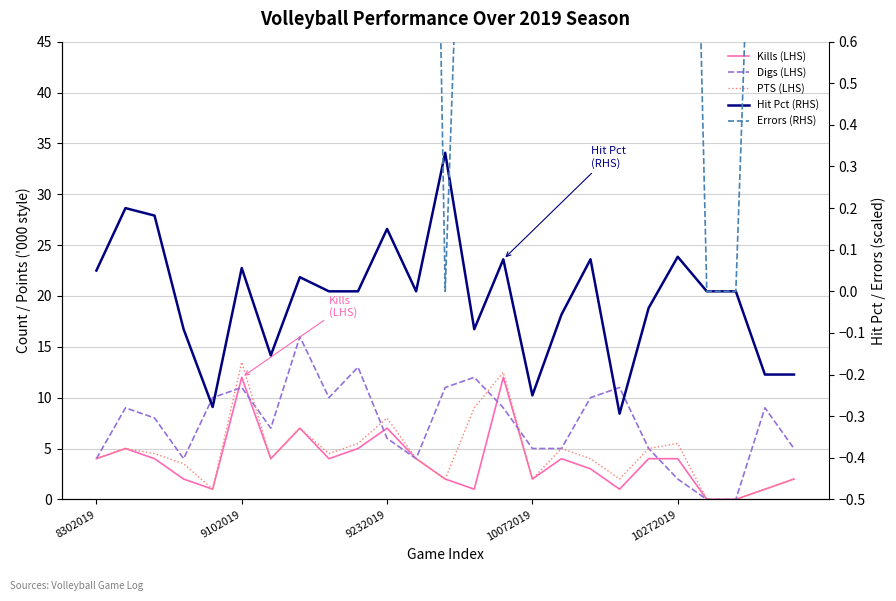

How many interior local peaks does the Digs (LHS) series have?

7